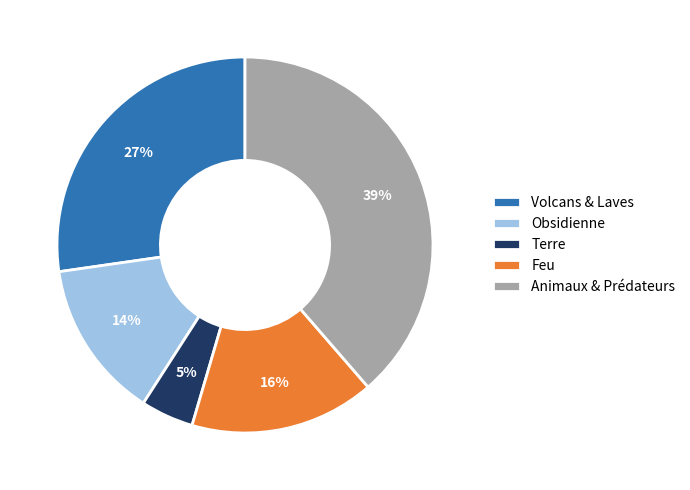

To the nearest percent, what is the difference between the largest and smallest slice percentages?

34%